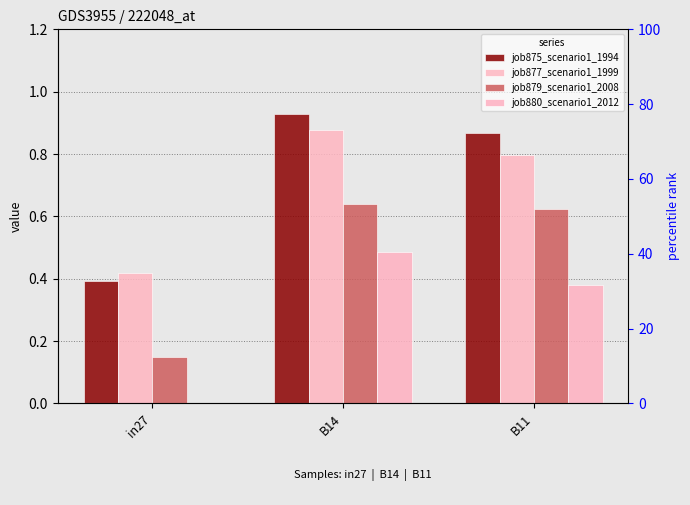

Count the number of data series in this chart.

4